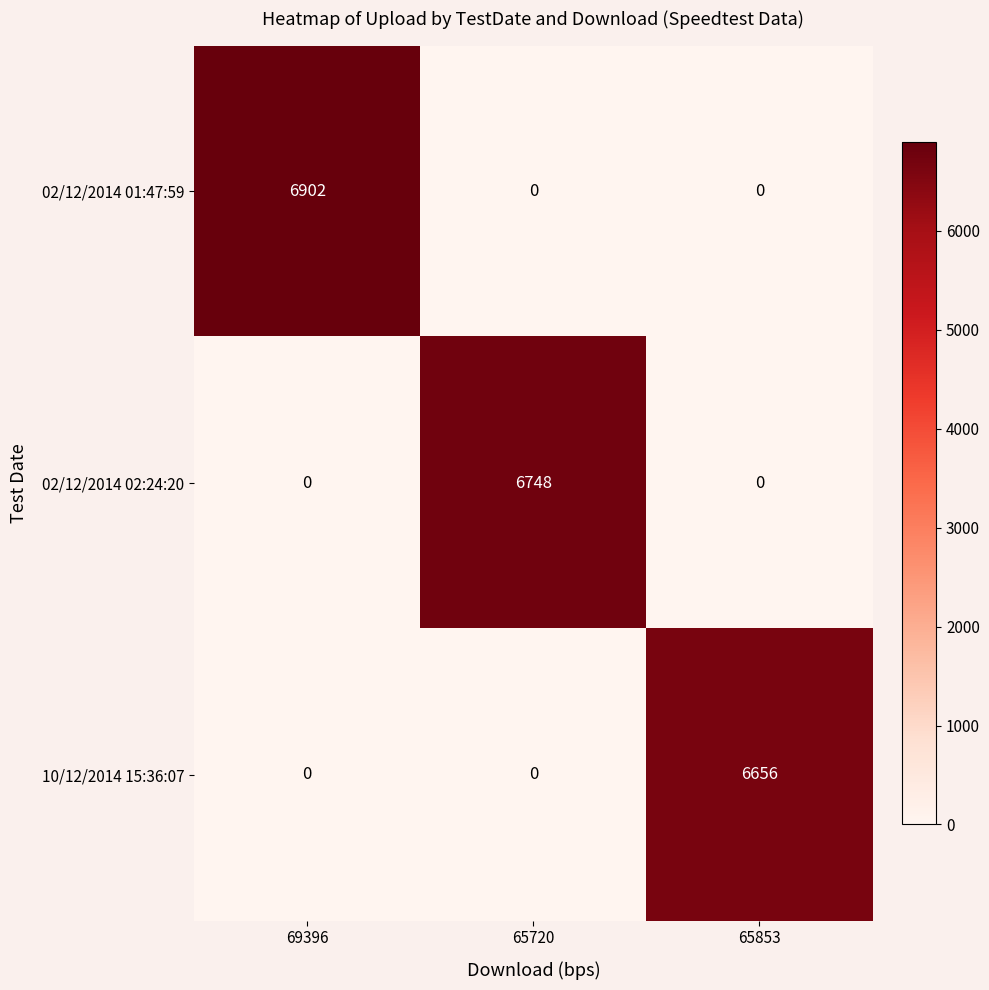

What is the sum of the 02/12/2014 02:24:20 values at 65720 and 65853?

6748